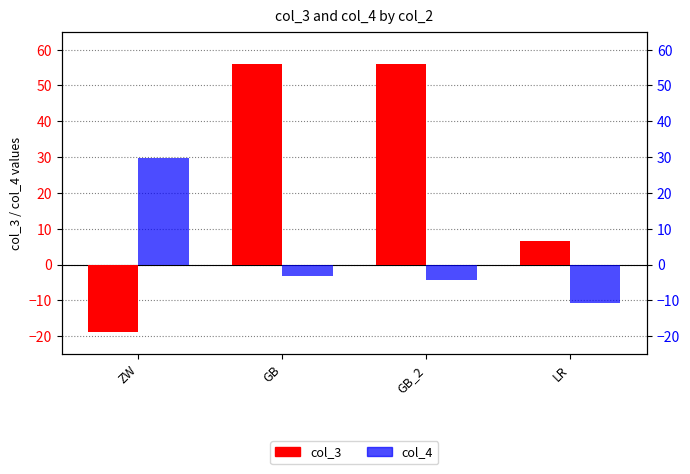

Which has a higher value, GB or GB_2?

GB